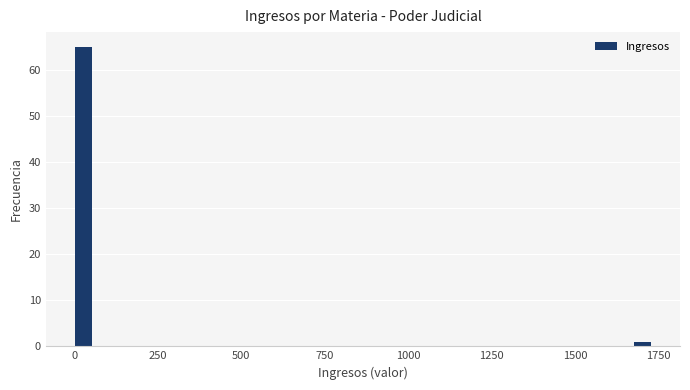

Around what value on the x-axis is the tallest bar? Give the approximate position of its centre, as read against the axis.

50